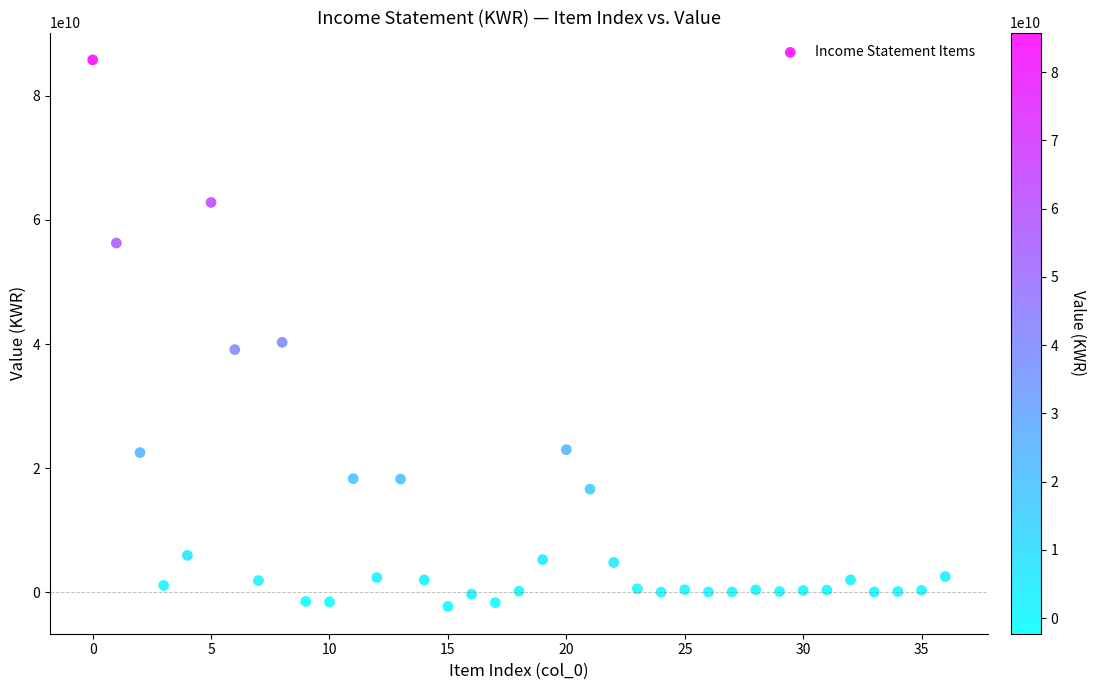

What is the range of Y values (max minus min)?

88086539966